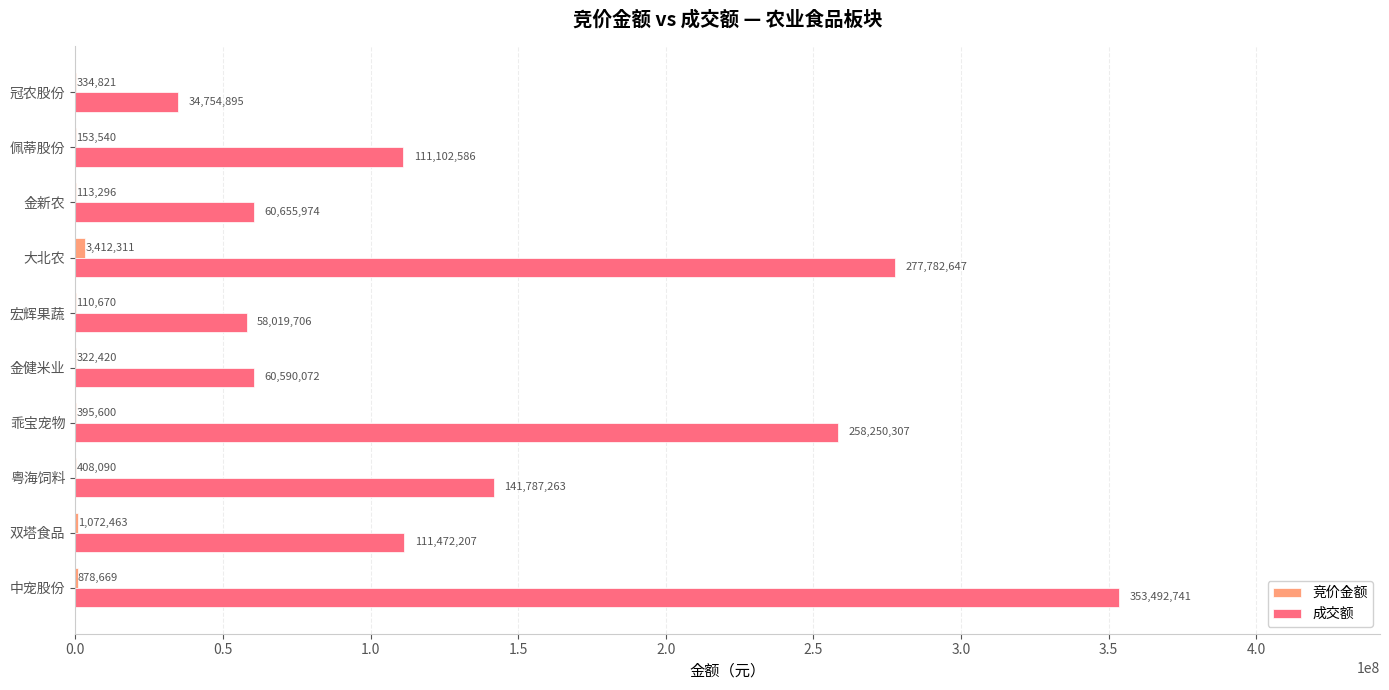

What is the sum of the 成交额 values at 粤海饲料 and 双塔食品?

253259470